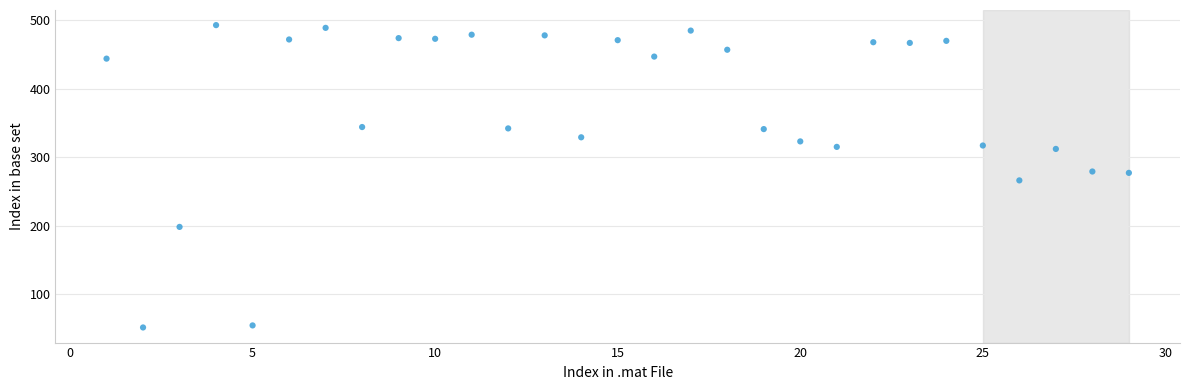

What is the range of X values (max minus min)?

28